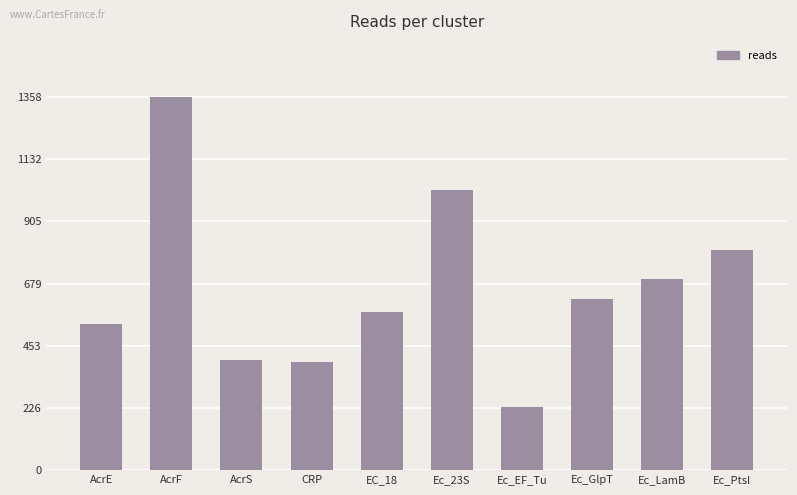

What is the sum of all values?

6624